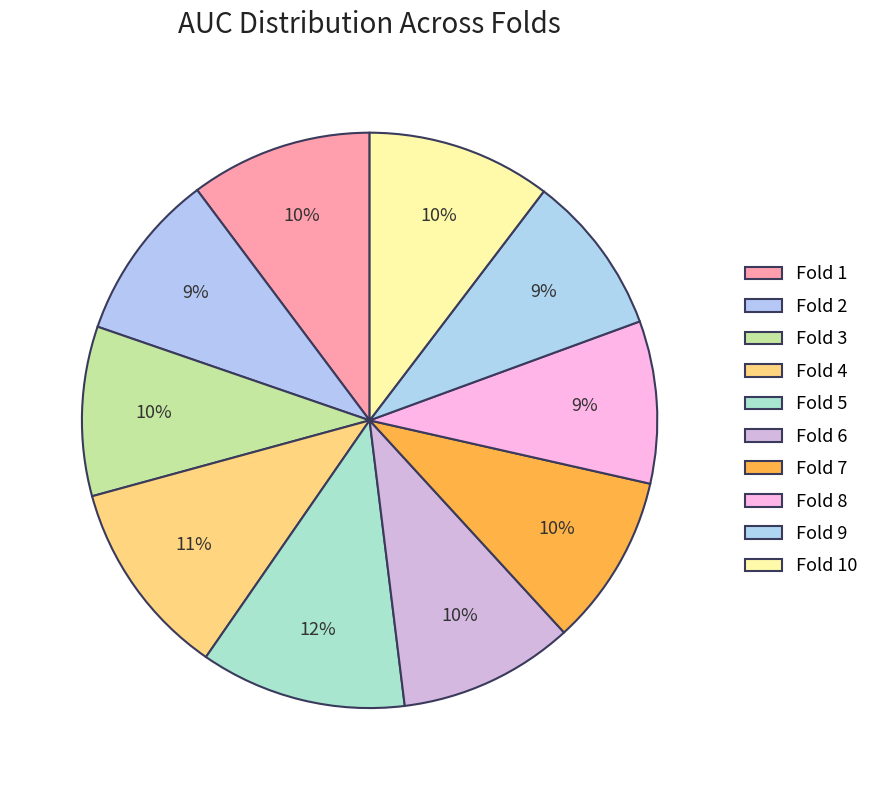

How many slices are in this pie chart?

10